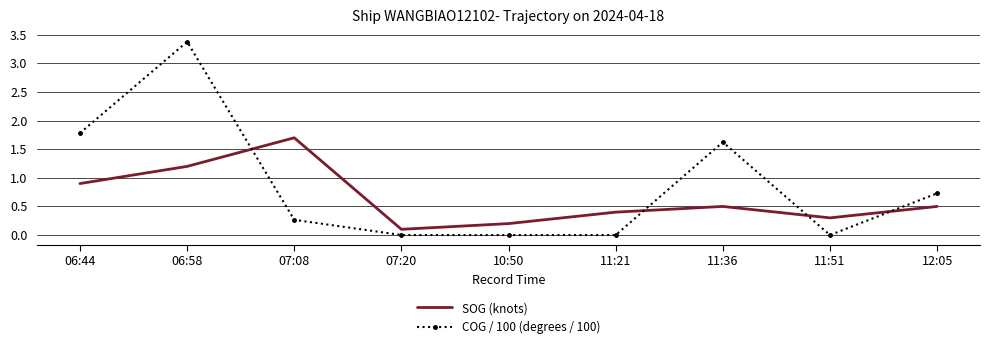

What value does the SOG (knots) series have at 12:05?

0.5